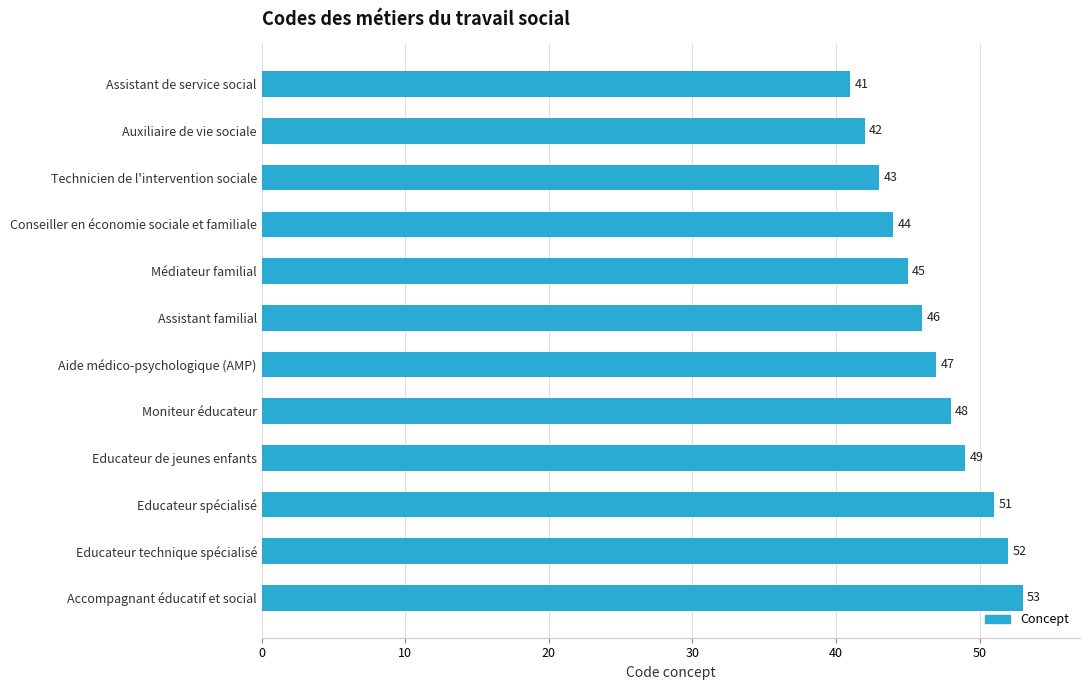

What is the change in value from Aide médico-psychologique (AMP) to Educateur spécialisé?

+4